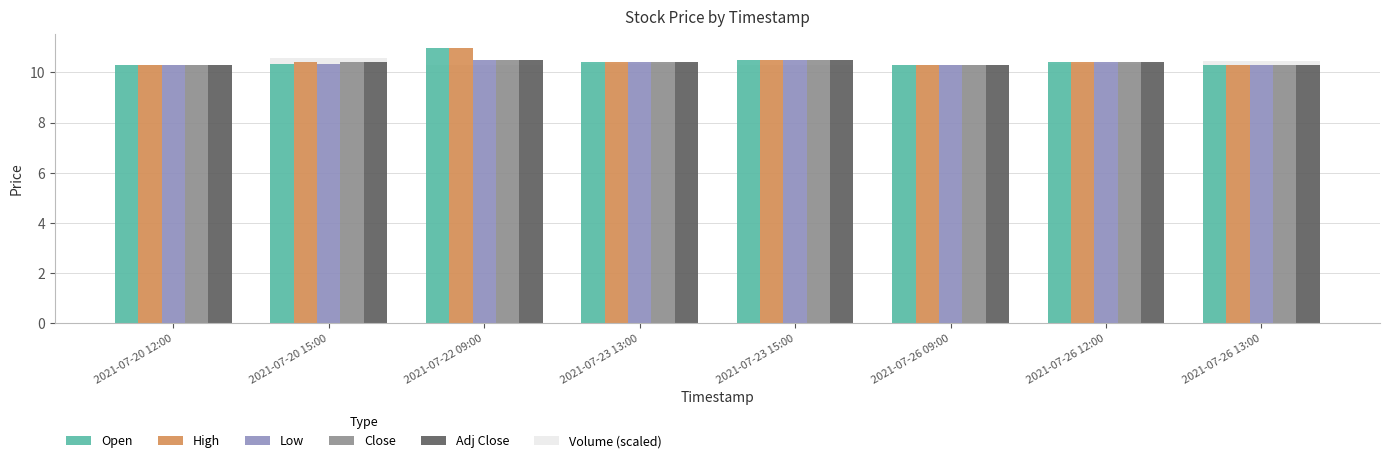

At how many categories does at least one series exceed 10?

8